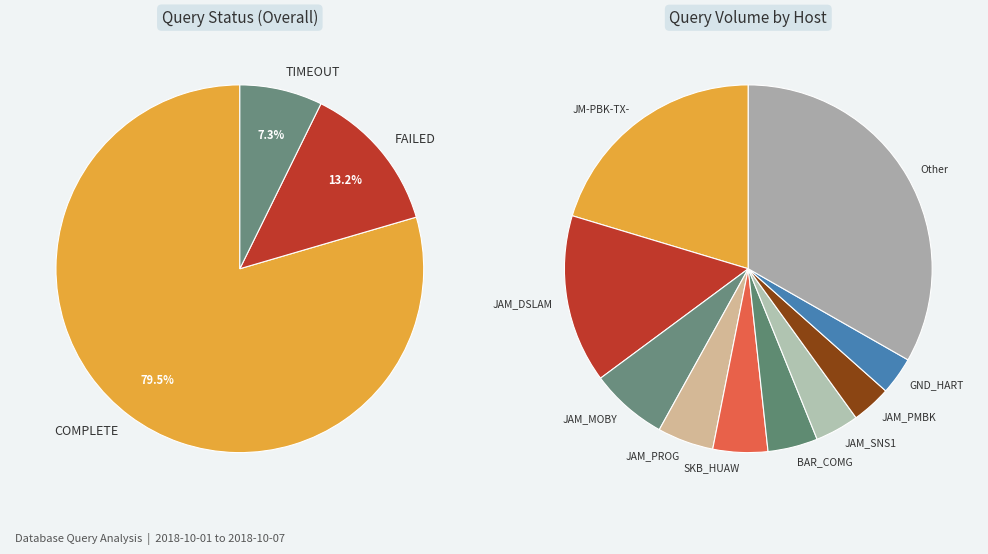

How many segments does this pie chart have?

3